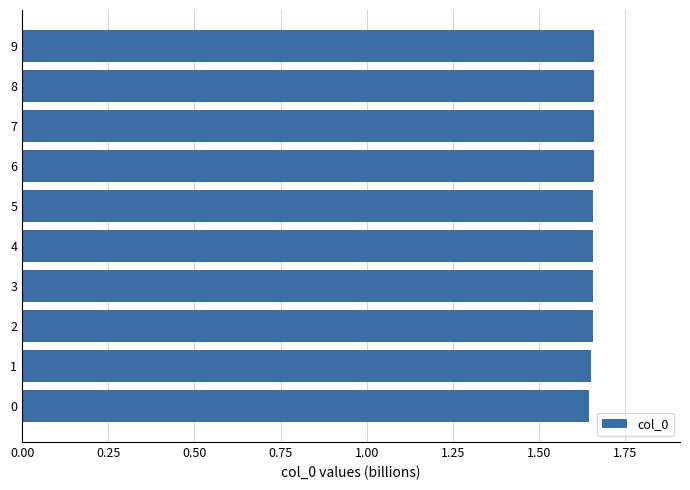

What is the ratio of the value at 7 to the value at 2?

1.0